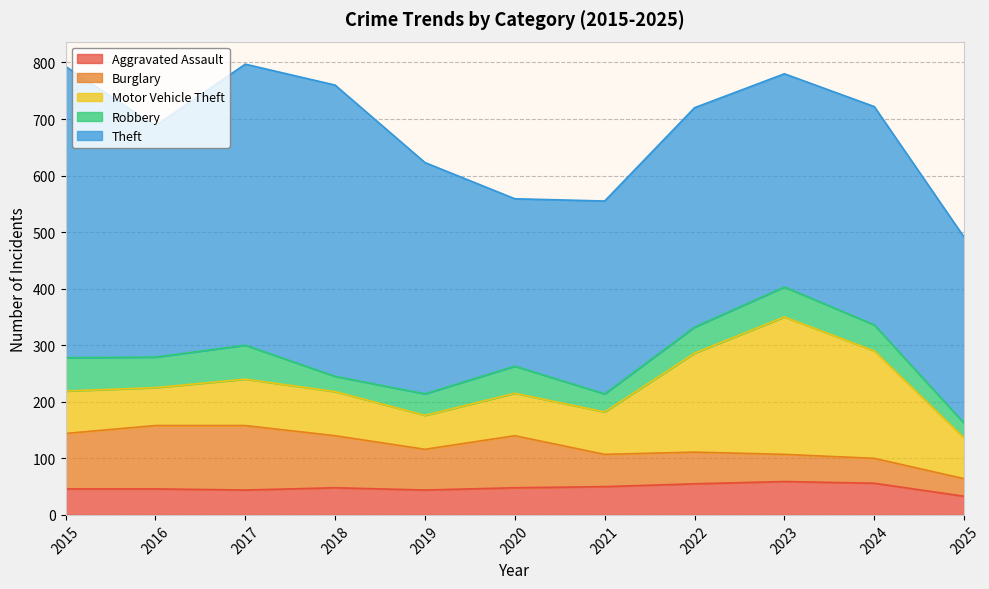

What is the minimum value shown in the chart?

26